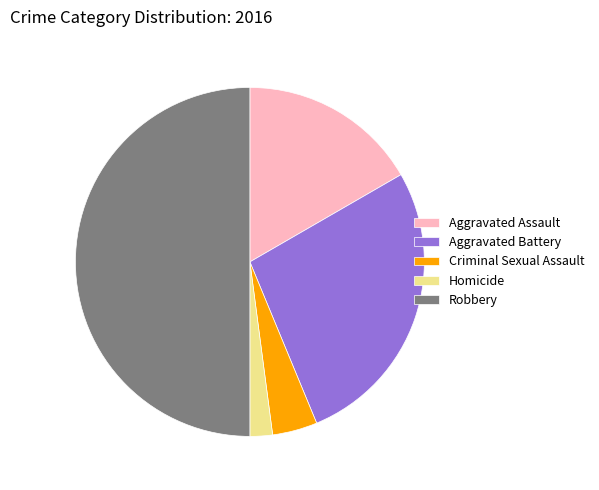

How many slices are in this pie chart?

5